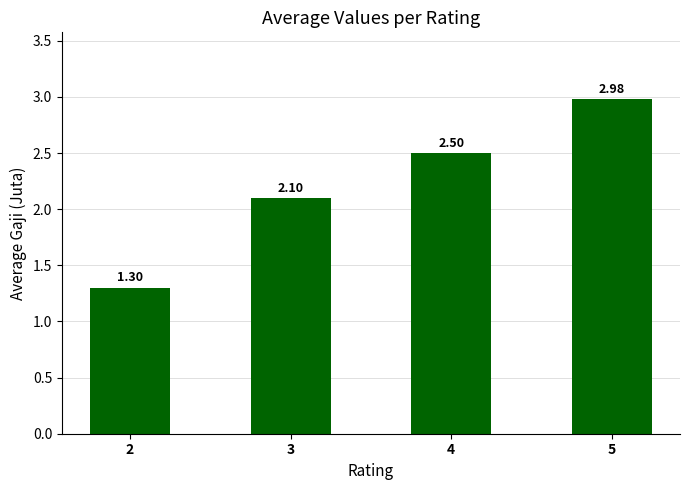

How many values are below 2?

1